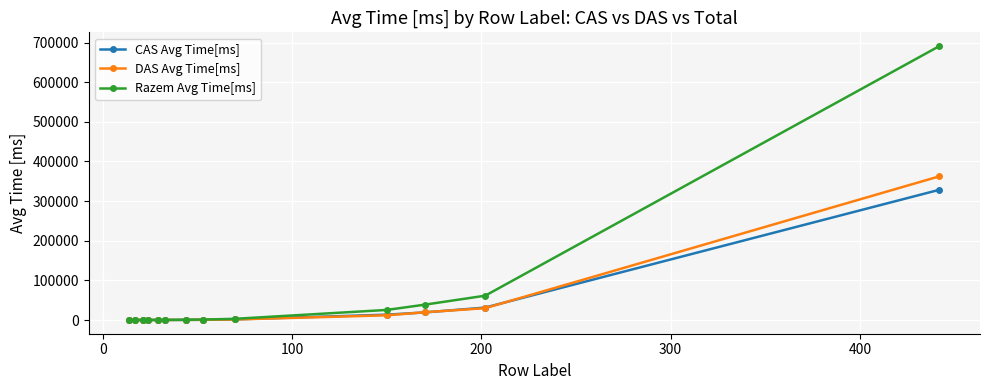

What is the value of the DAS Avg Time[ms] point at the 10th from the left?

11944.5